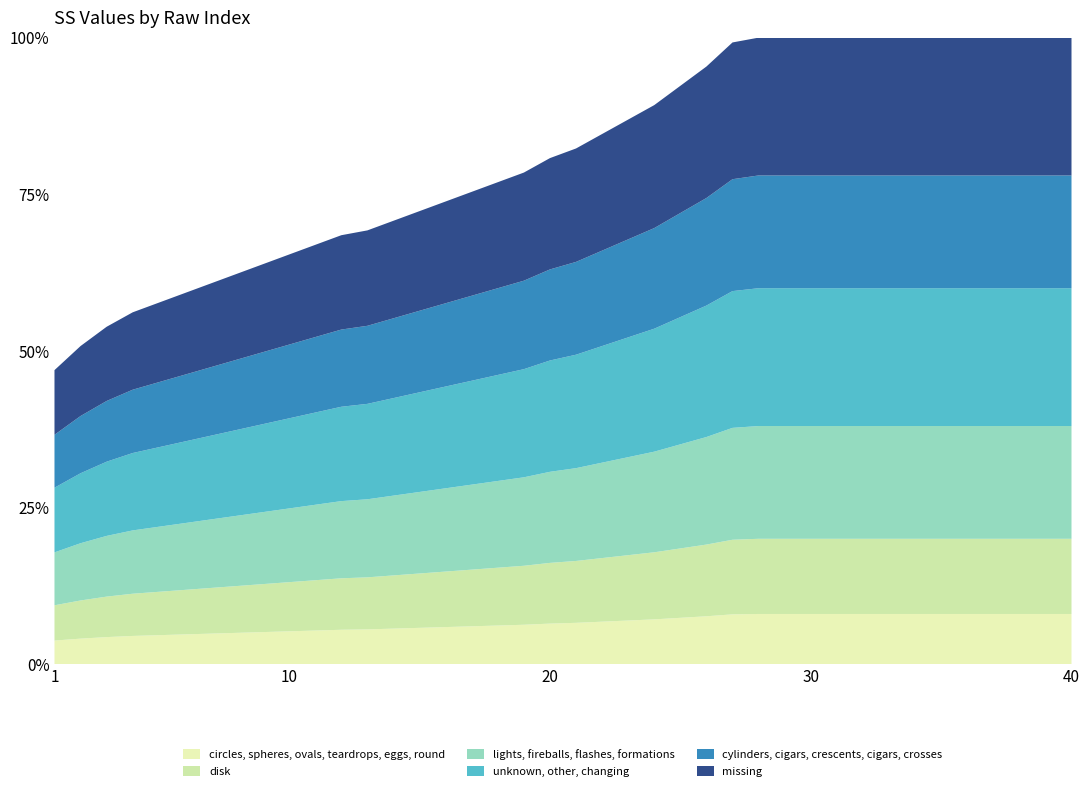

Reading left to right, what are all the values shown in this chart?

1=61	2=66	3=70	4=73	5=75	6=77	7=79	8=81	9=83	10=85	11=87	12=89	13=90	14=92	15=94	16=96	17=98	18=100	19=102	20=105	21=107	22=110	23=113	24=116	25=120	26=124	27=129	28=130	29=130	30=130	31=130	32=130	33=130	34=130	35=130	36=130	37=130	38=130	39=130	40=130